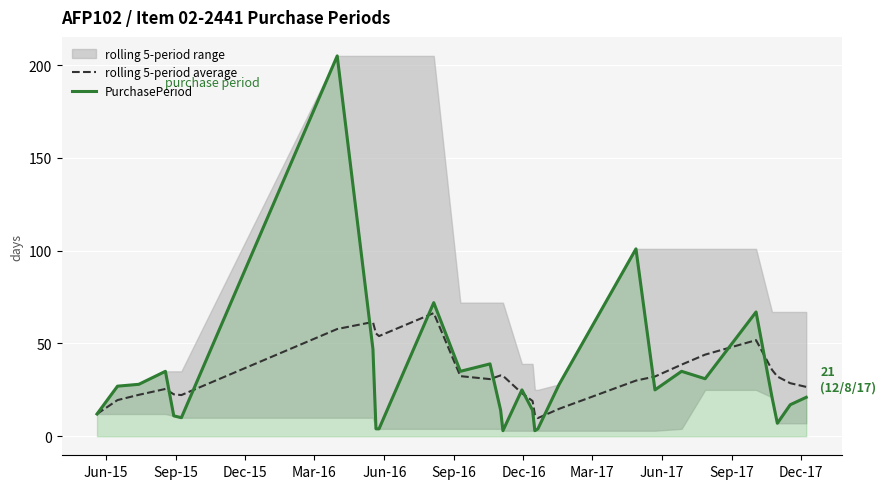

At which label does PurchasePeriod first exceed 25?

Sep-15